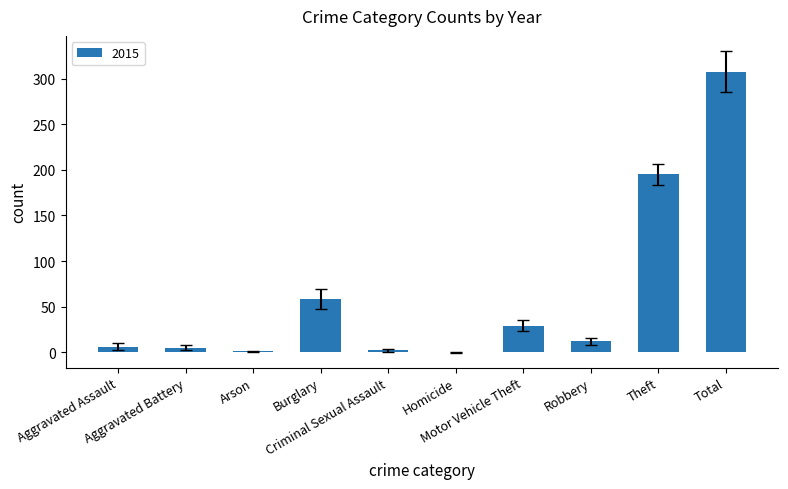

What is the maximum value shown in the chart?

308